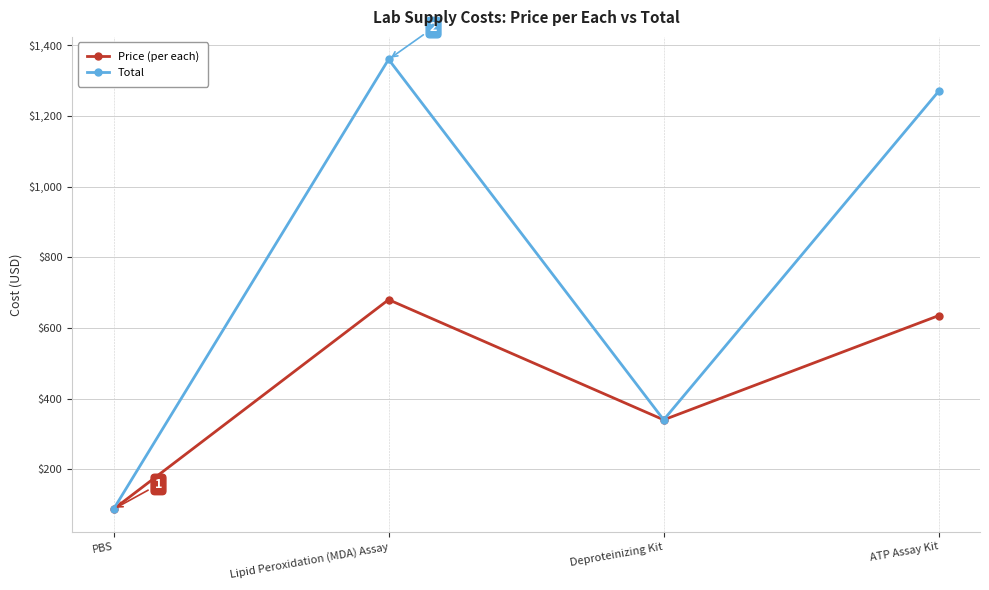

Which series has the largest range (max minus min)?

Total